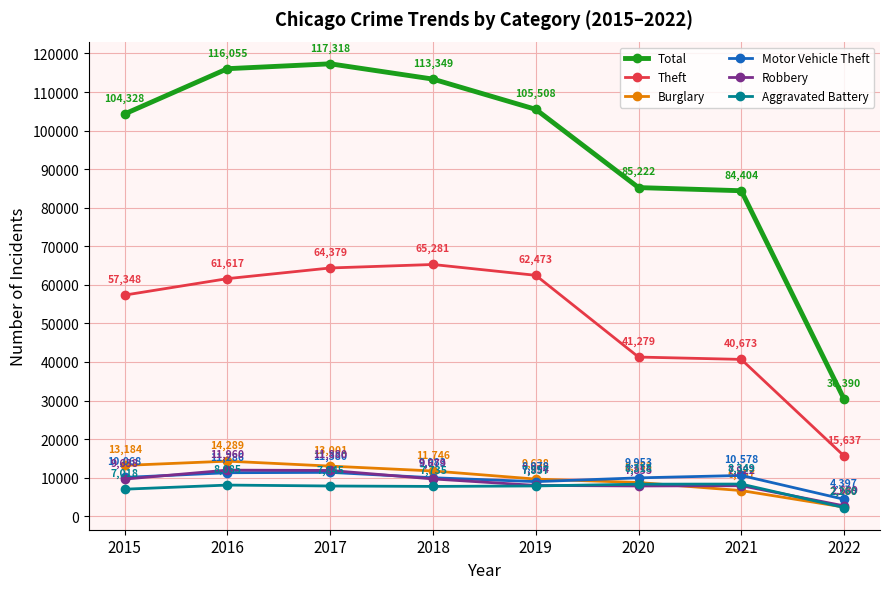

What is the spread (max minus min) of values at 2022?

28130